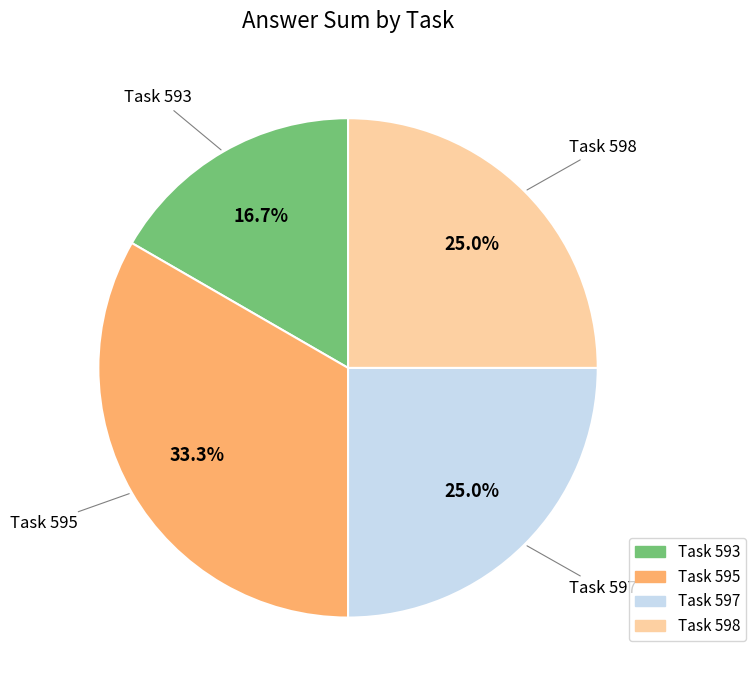

Is there any slice that represents more than half of the pie?

No